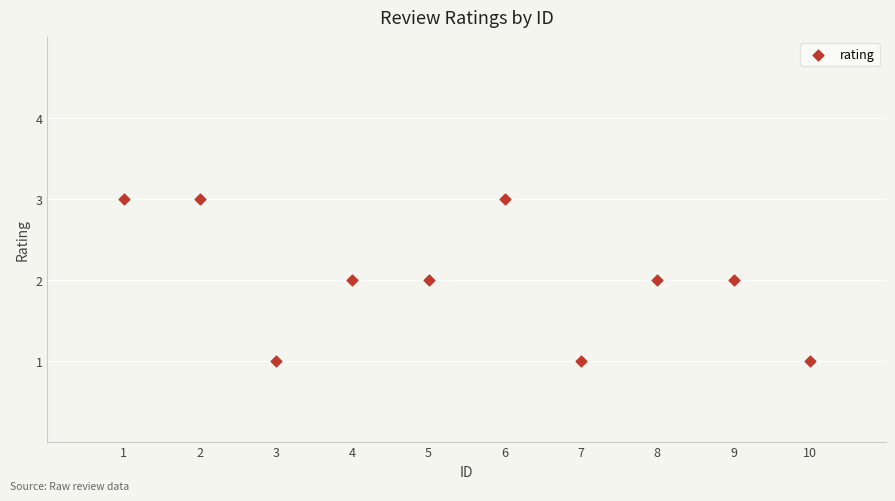

What is the average X value?

6